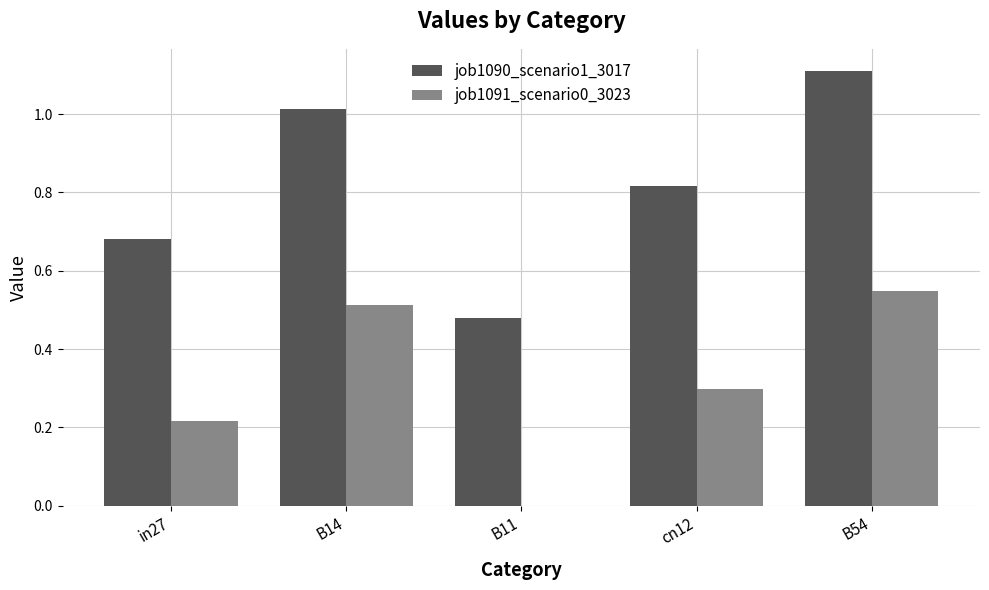

Between in27 and B54, which series saw the biggest shift?

job1090_scenario1_3017